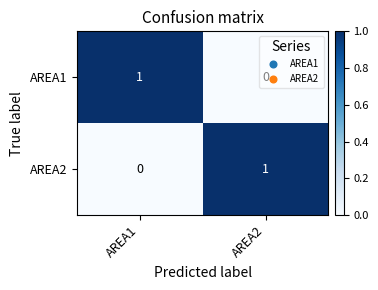

Is the value of AREA1 at AREA2 greater than the value of AREA2 at AREA2?

No